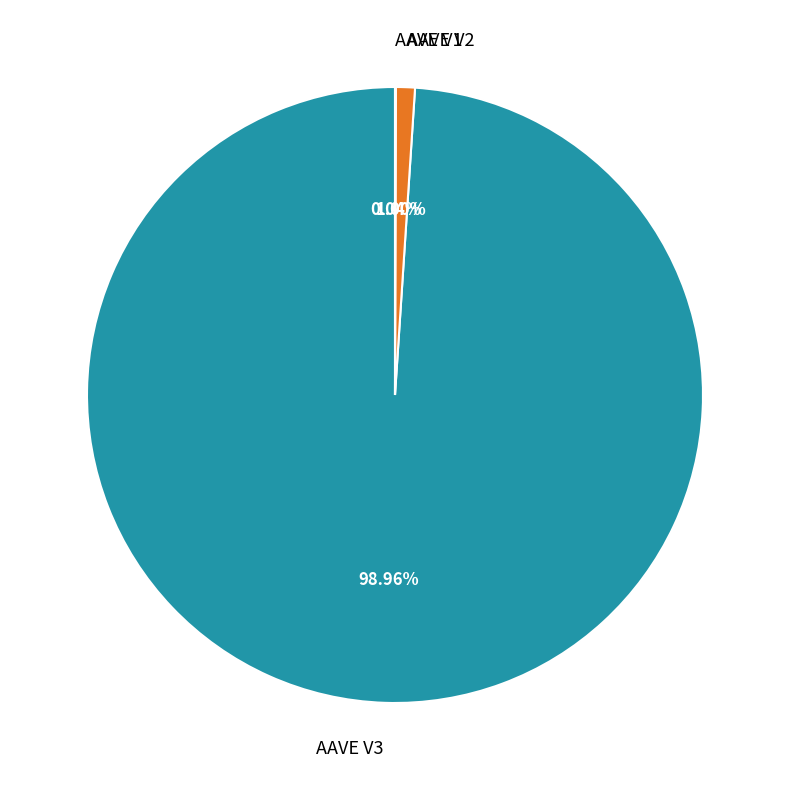

What is the majority slice?

AAVE V3